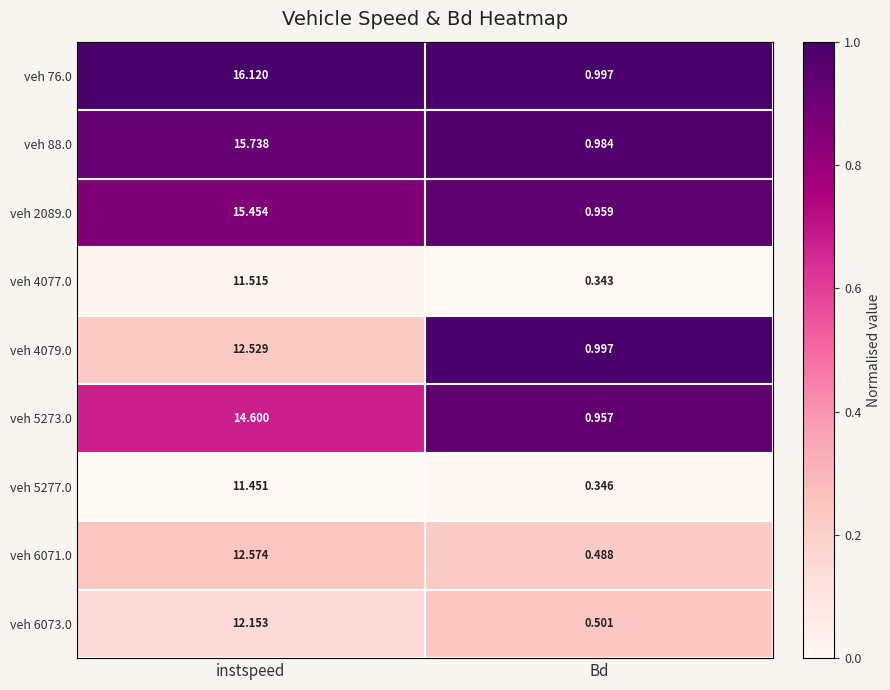

At which category is the sum across all series the highest?

instspeed